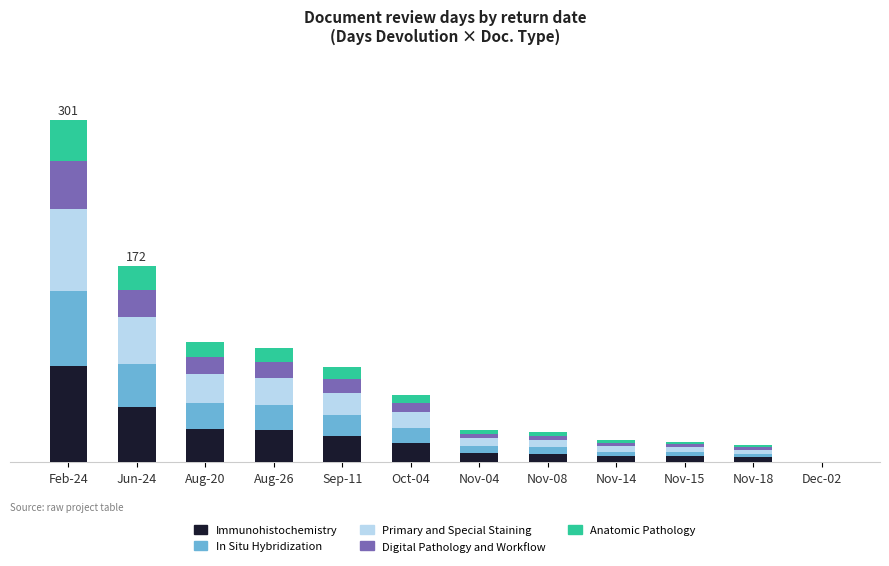

At which label does Immunohistochemistry reach its minimum?

Dec-02